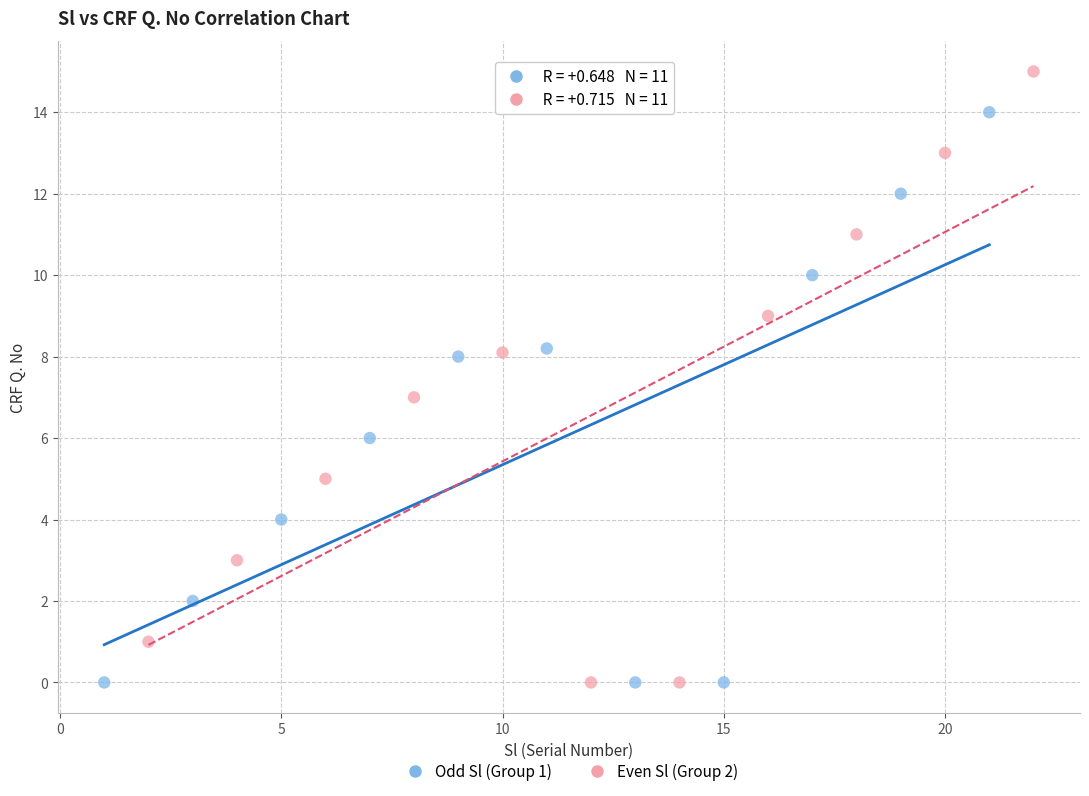

Which series contains the highest Y value?

Even Sl (Group 2)